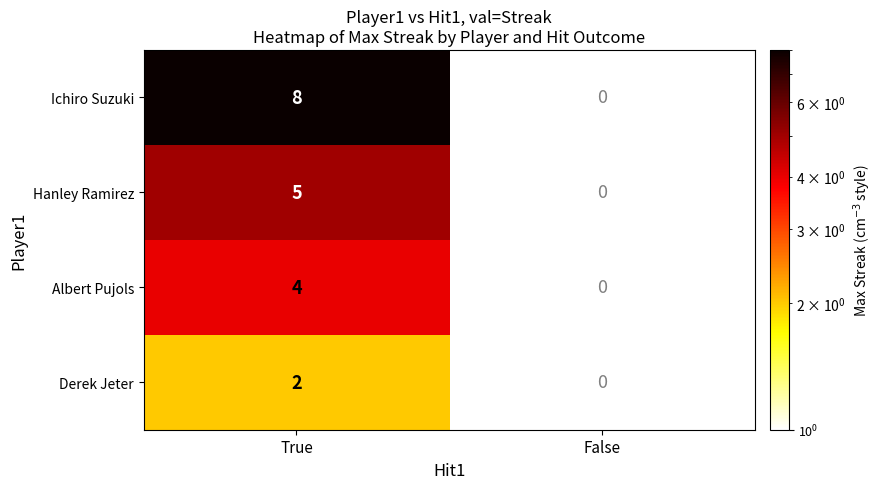

Is it true that Albert Pujols equals 7 at True?

False